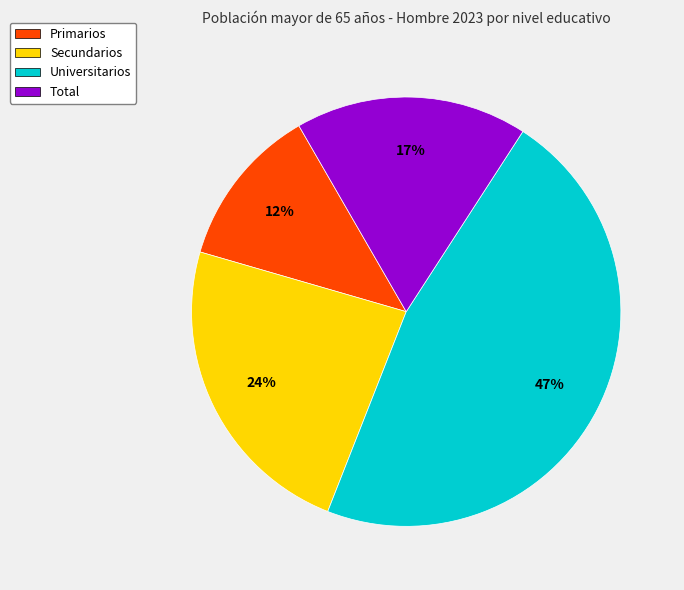

Is it true that Secundarios is 18% of the pie?

False